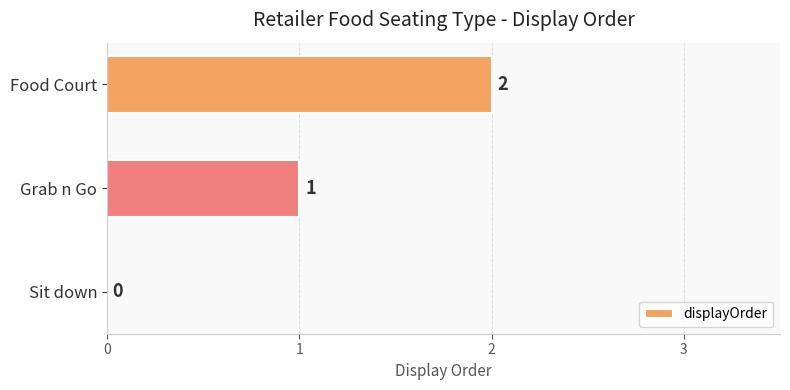

At which category does the chart reach its peak across all series?

Food Court